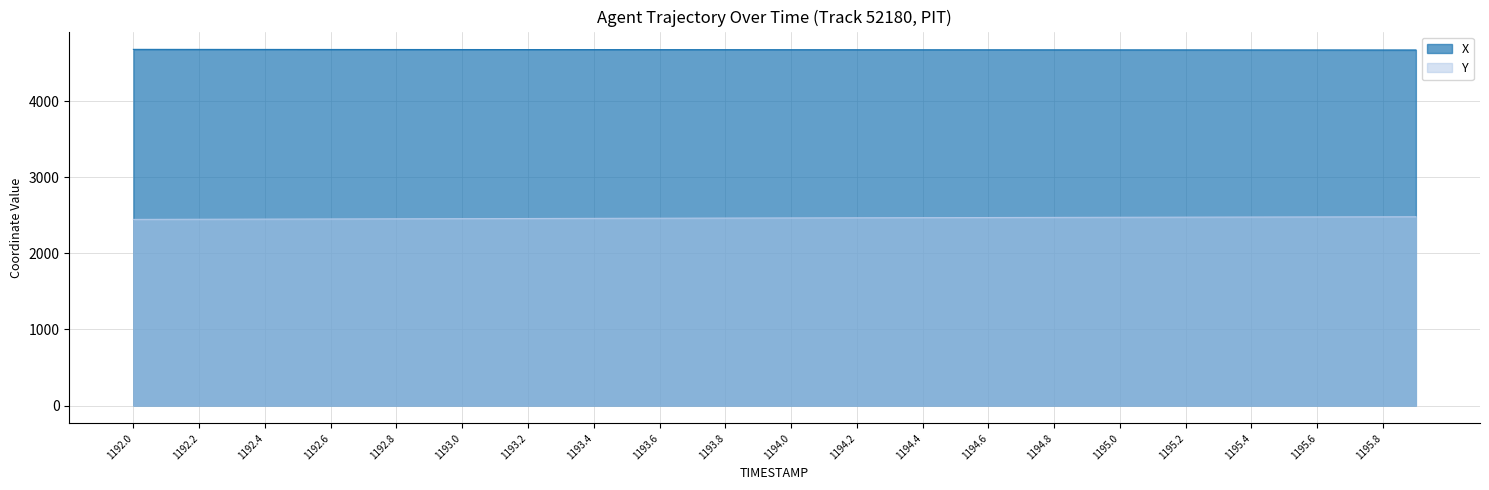

What is the minimum value for Y?

2446.2